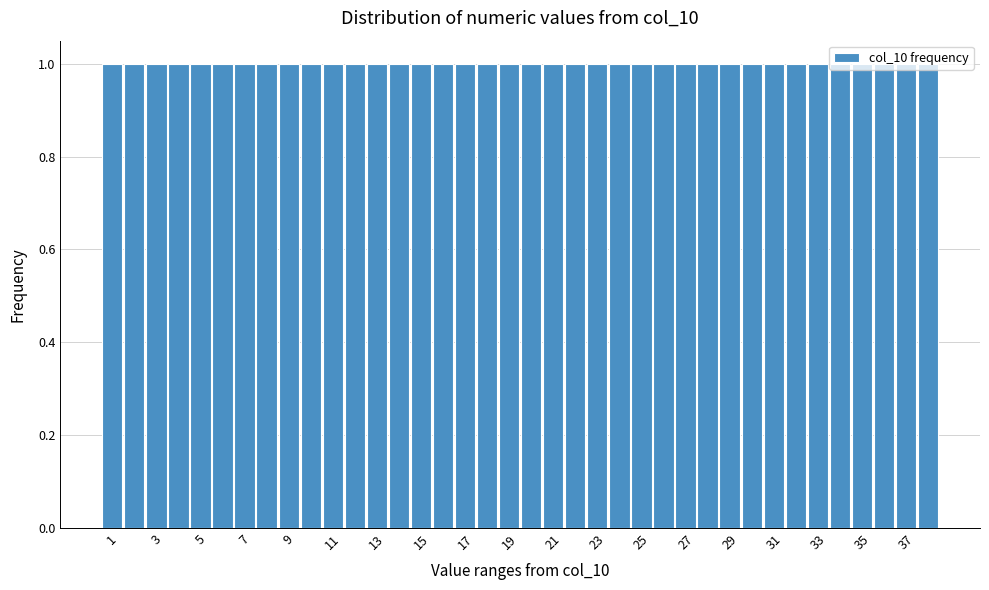

Reading left to right, list every bar in this chart as the range it spans on the x-axis followed by its height. Neither the bar edges nor the heights are printed on the chart, so give them approximately, as read against the axes.

0.5 to 1.5: 1
1.5 to 2.5: 1
2.5 to 3.5: 1
3.5 to 4.5: 1
4.5 to 5.5: 1
5.5 to 6.5: 1
6.5 to 7.5: 1
7.5 to 8.5: 1
8.5 to 9.5: 1
9.5 to 10.5: 1
10.5 to 11.5: 1
11.5 to 12.5: 1
12.5 to 13.5: 1
13.5 to 14.5: 1
14.5 to 15.5: 1
15.5 to 16.5: 1
16.5 to 17.5: 1
17.5 to 18.5: 1
18.5 to 19.5: 1
19.5 to 20.5: 1
20.5 to 21.5: 1
21.5 to 22.5: 1
22.5 to 23.5: 1
23.5 to 24.5: 1
24.5 to 25.5: 1
25.5 to 26.5: 1
26.5 to 27.5: 1
27.5 to 28.5: 1
28.5 to 29.5: 1
29.5 to 30.5: 1
30.5 to 31.5: 1
31.5 to 32.5: 1
32.5 to 33.5: 1
33.5 to 34.5: 1
34.5 to 35.5: 1
35.5 to 36.5: 1
36.5 to 37.5: 1
37.5 to 38.5: 1